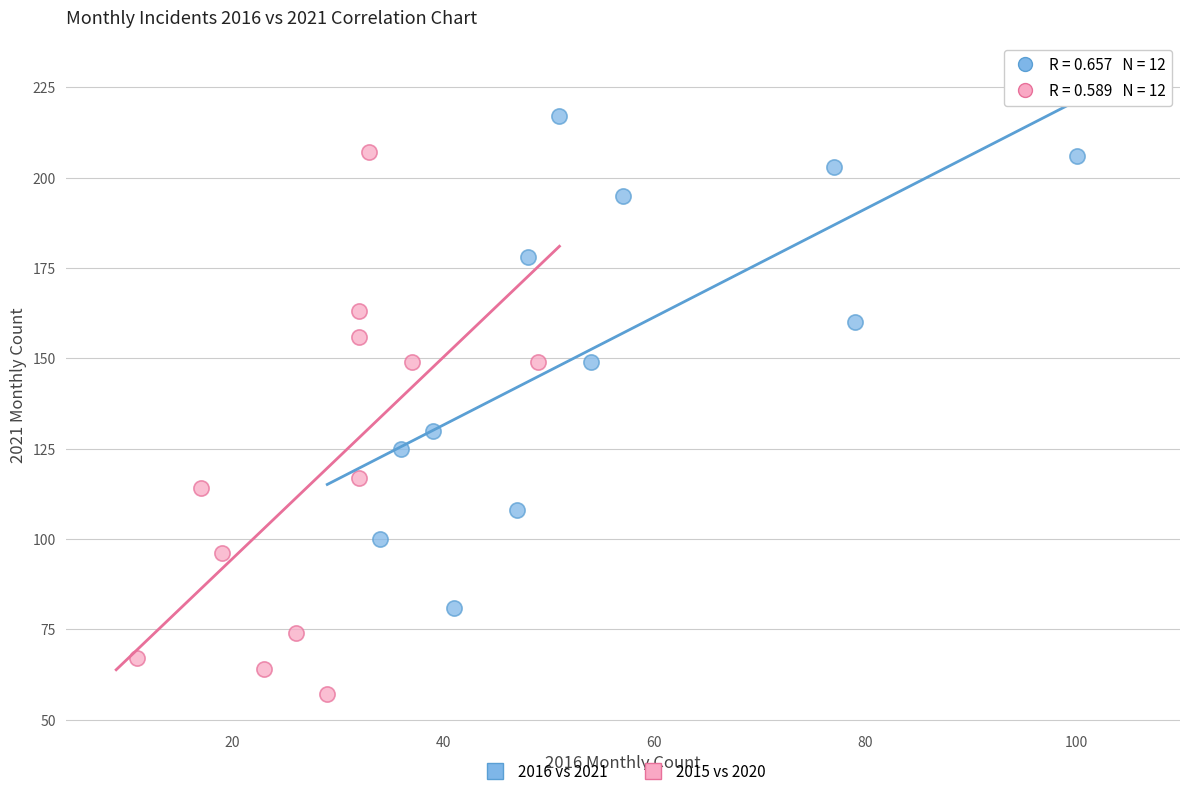

Which series contains the highest Y value?

2016 vs 2021